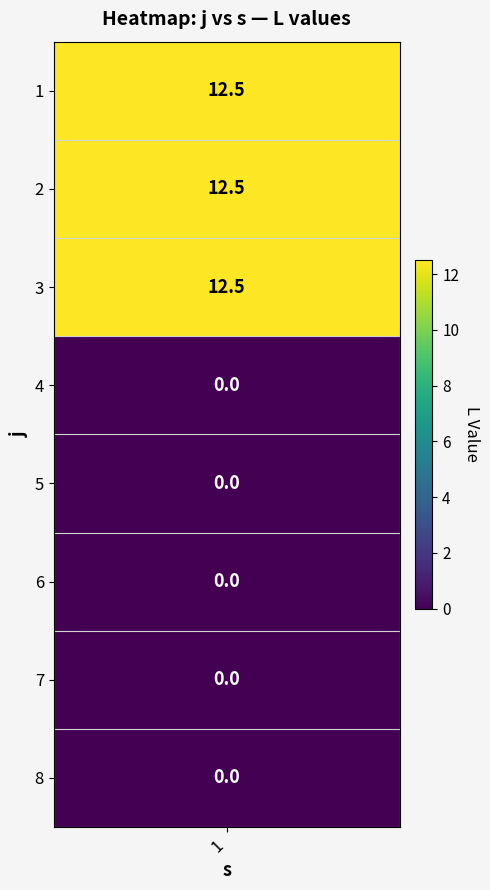

What is the greatest value displayed?

12.5